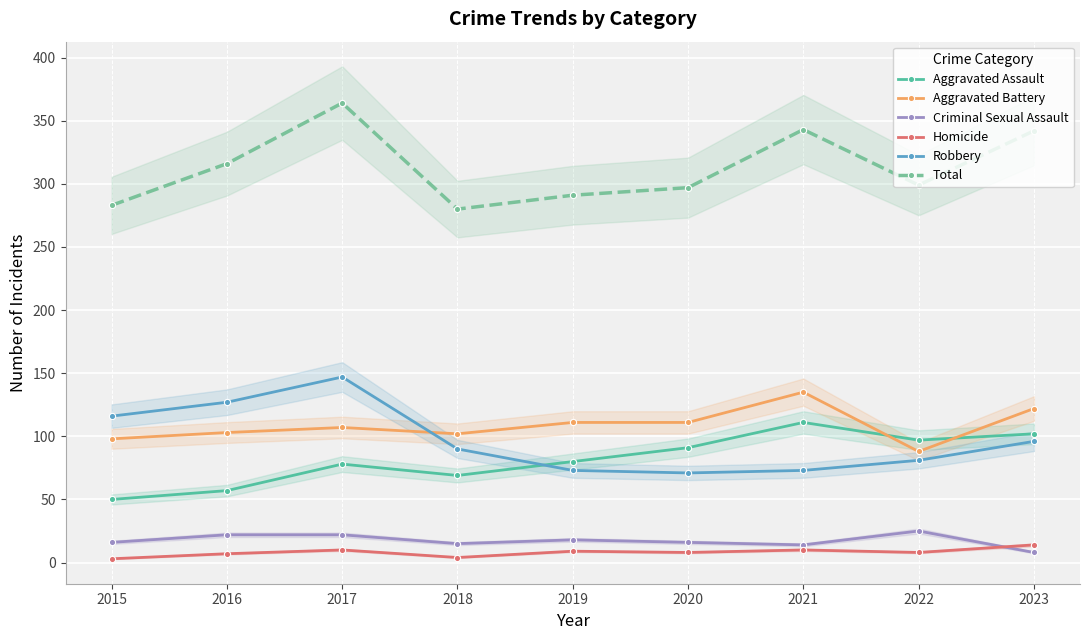

The value of Robbery at 2022 is 81. True or false?

True